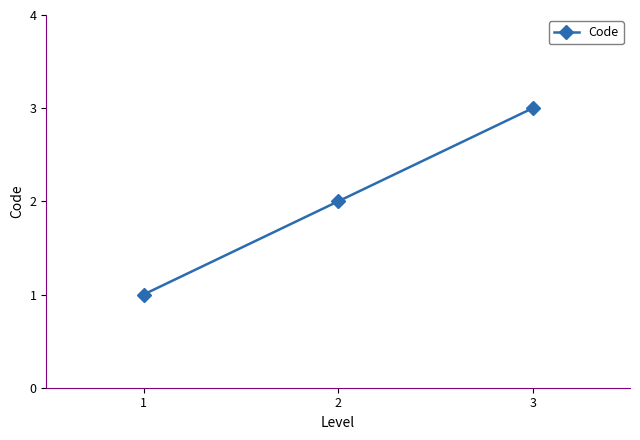

Where is the data nearest to the value 2?

2